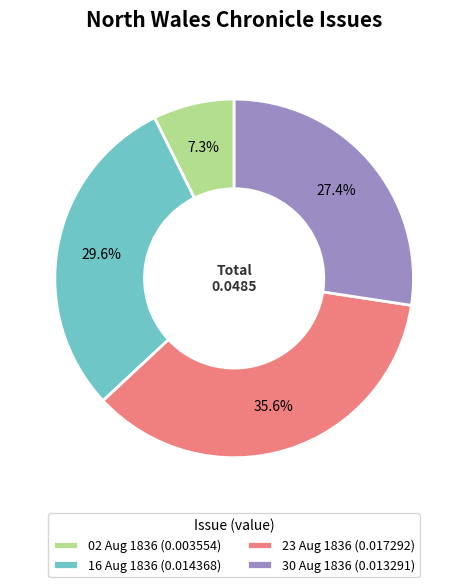

What percentage do 23 Aug 1836 (0.017292) and 30 Aug 1836 (0.013291) together represent?

63.1%